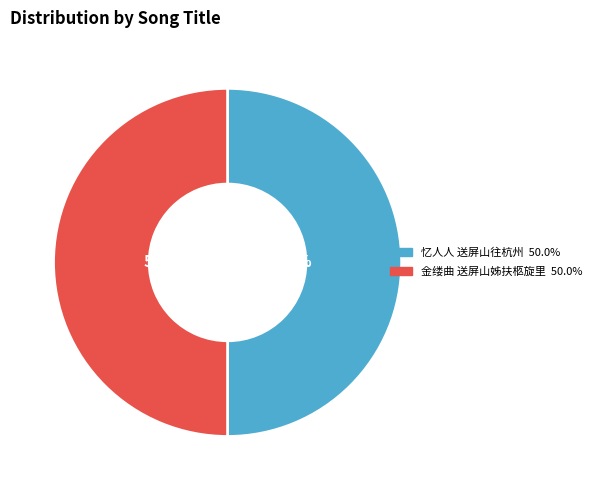

To the nearest percent, what portion does 忆人人 送屏山往杭州 represent?

50%